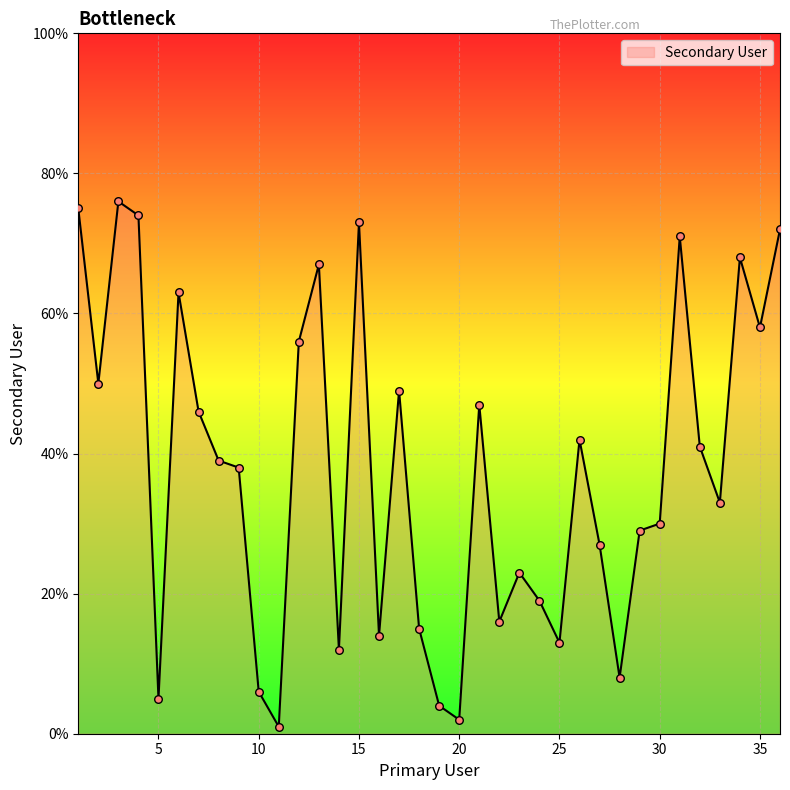

What is the maximum value shown in the chart?

76